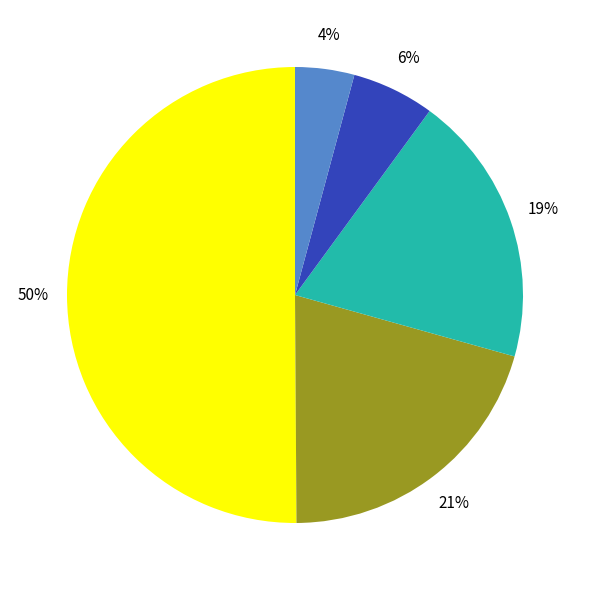

To the nearest percent, what is the difference between the largest and smallest slice percentages?

46%